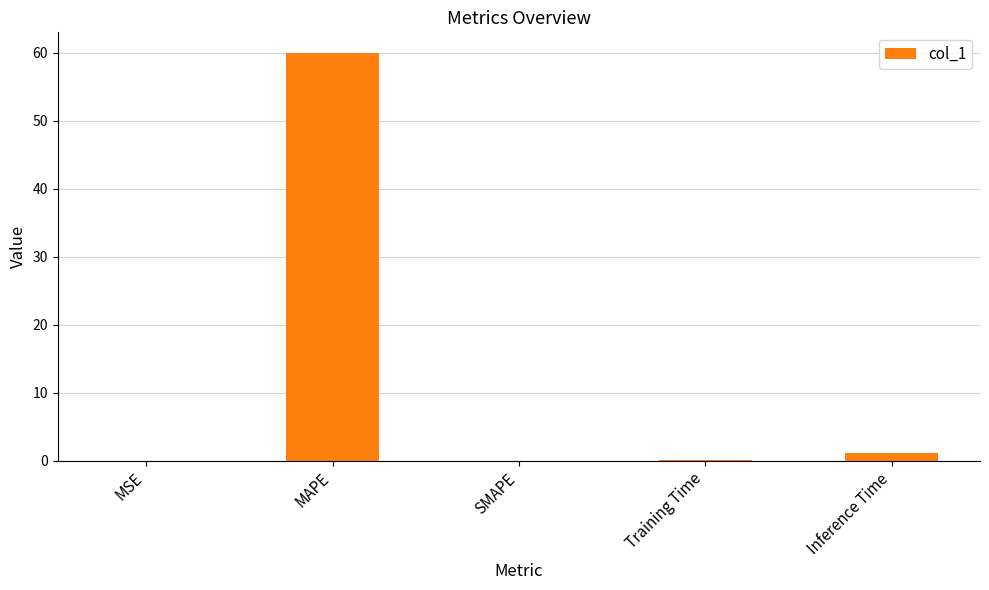

Between MAPE and MSE, which is larger?

MAPE